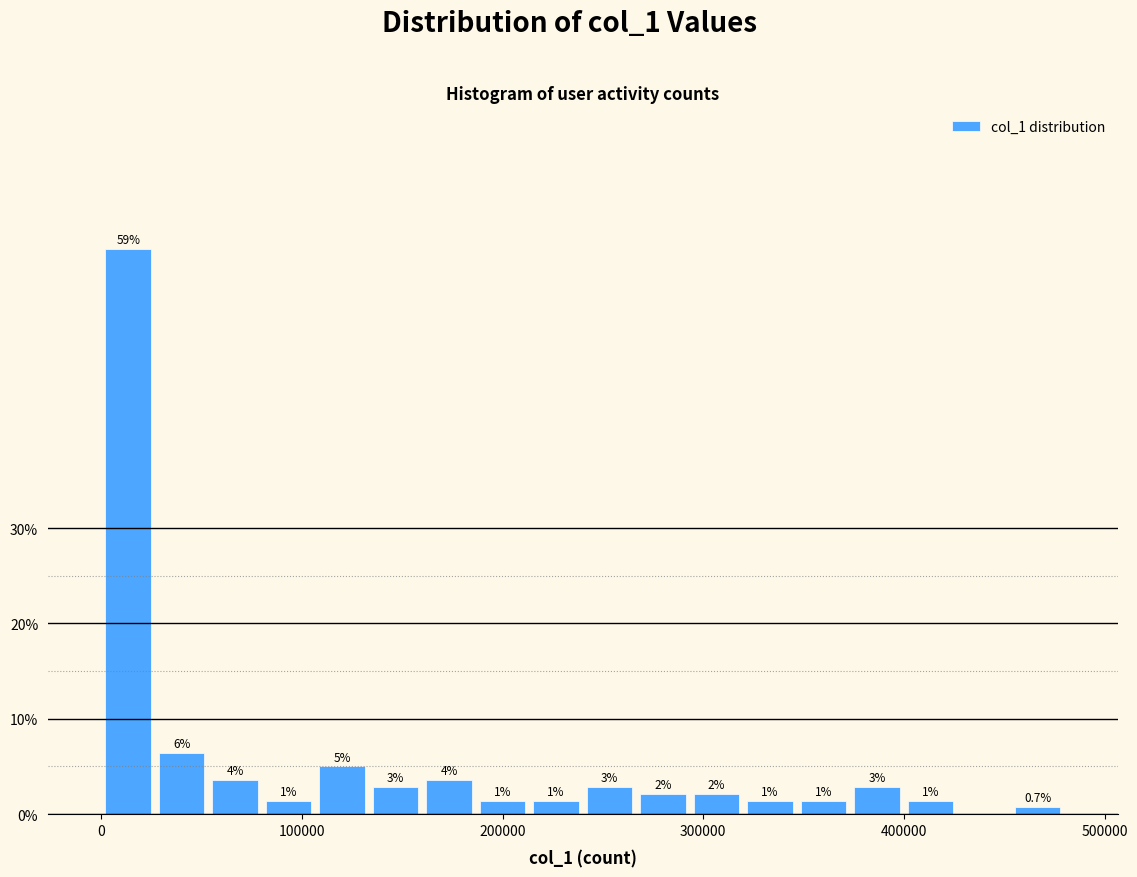

Around what value on the x-axis is the tallest bar? Give the approximate position of its centre, as read against the axis.

10000